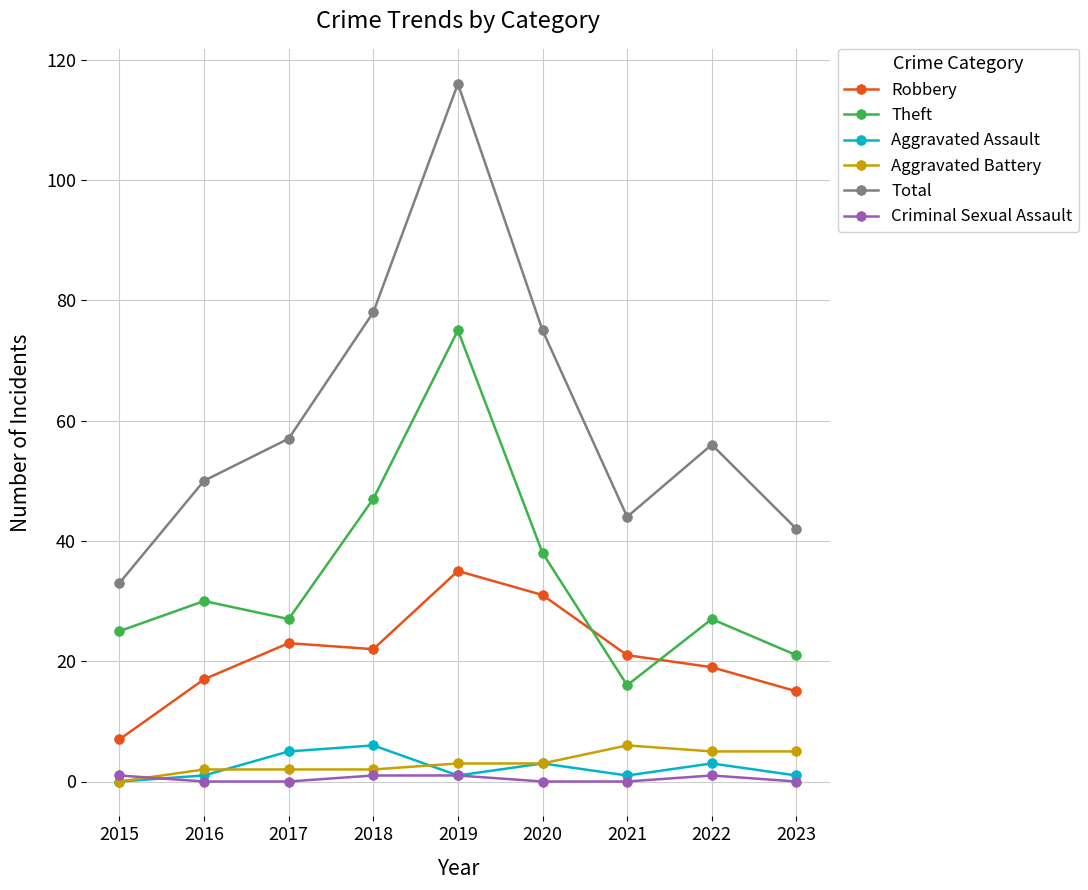

What is the average value of the Total series?

61